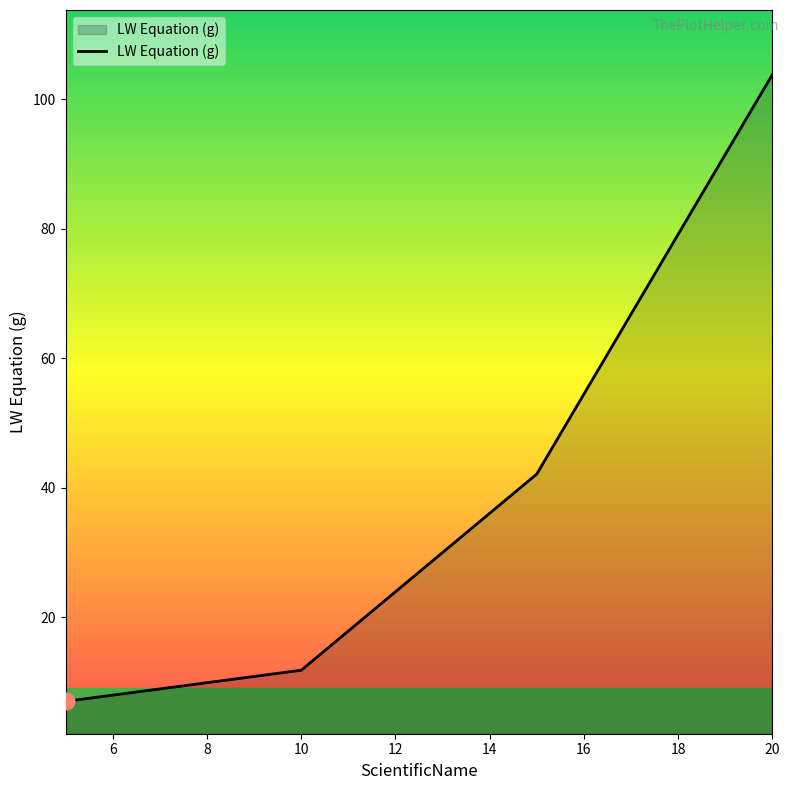

True or false: the data has more than 0 interior local peaks.

False